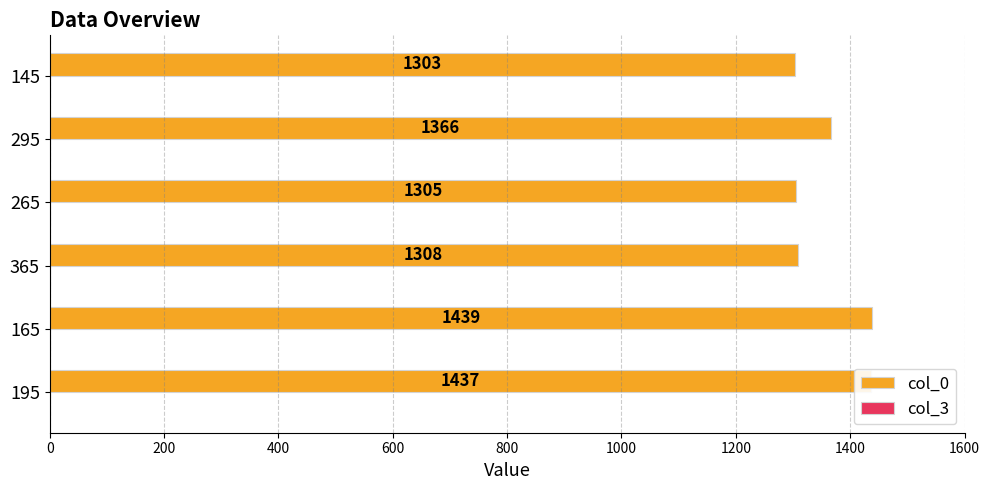

Is it true that the value at 265 is 1305?

True